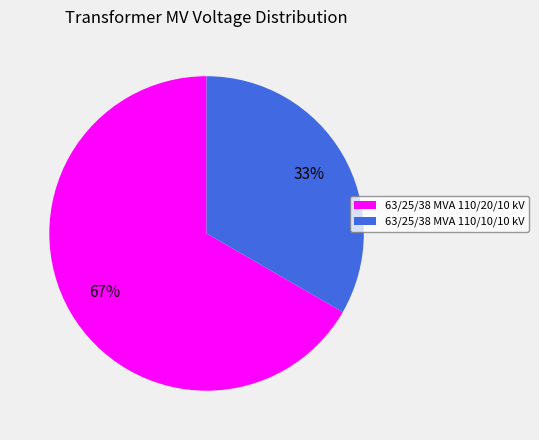

To the nearest percent, what is the combined percentage of 63/25/38 MVA 110/10/10 kV and 63/25/38 MVA 110/20/10 kV?

100%